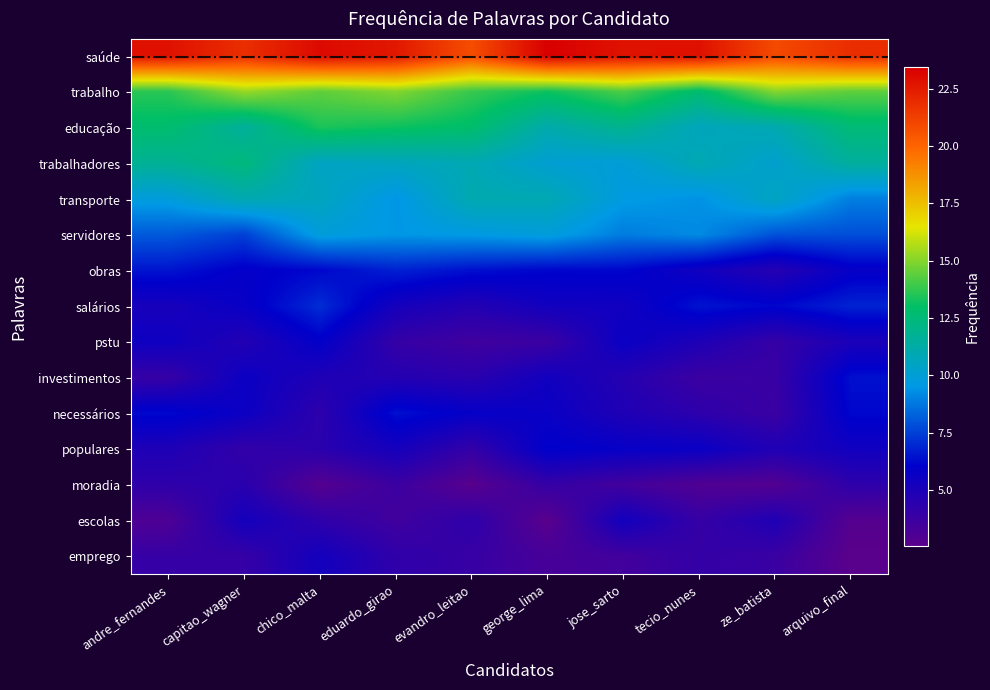

List the series in order of their peak value, highest first.

saúde, trabalho, educação, trabalhadores, transporte, servidores, salários, obras, necessários, investimentos, populares, pstu, escolas, emprego, moradia